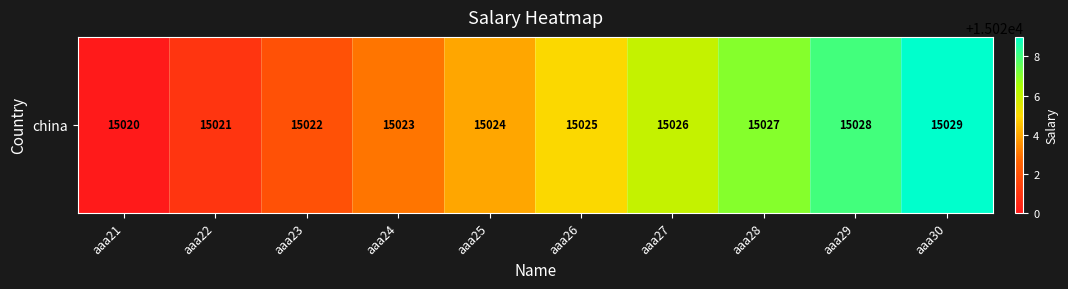

Is it true that the value at aaa23 is 15022?

True